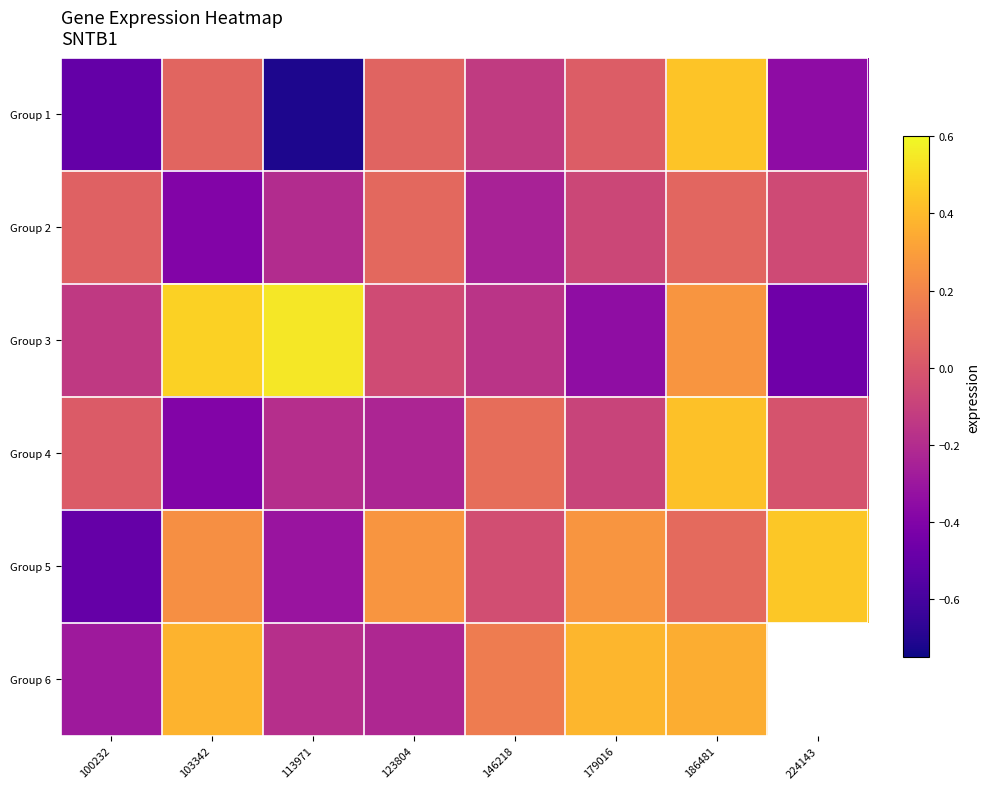

Is it true that Group 6 equals -0.1 at 123804?

False